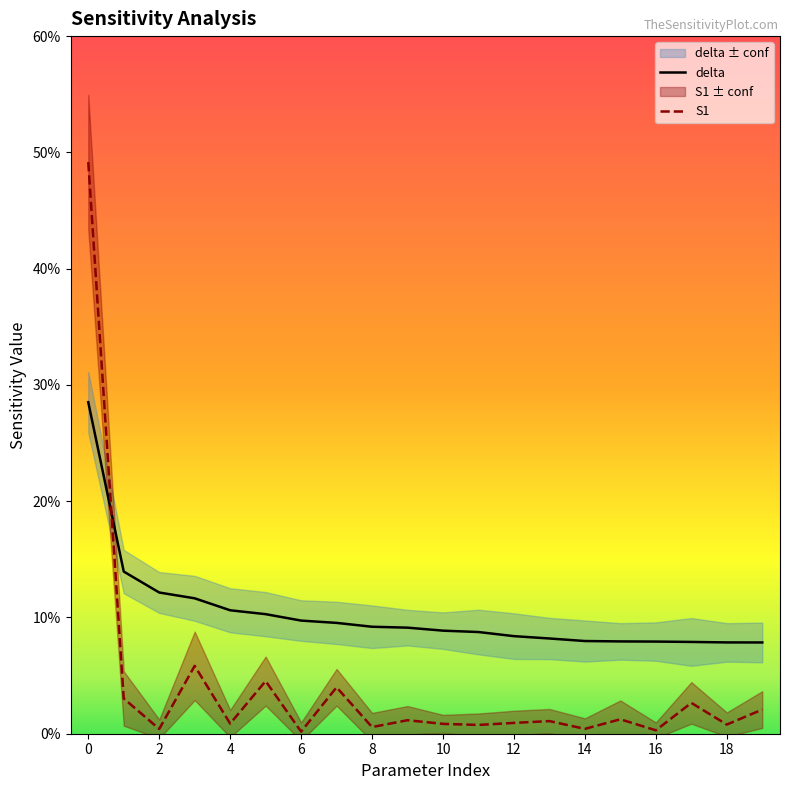

Reading left to right, transcribe all the data shown in this chart.

delta: 0.3	0.1	0.1	0.1	0.1	0.1	0.1	0.1	0.1	0.1	0.1	0.1	0.1	0.1	0.1	0.1	0.1	0.1	0.1	0.1
S1: 0.5	0.0	0.0	0.1	0.0	0.0	0.0	0.0	0.0	0.0	0.0	0.0	0.0	0.0	0.0	0.0	0.0	0.0	0.0	0.0